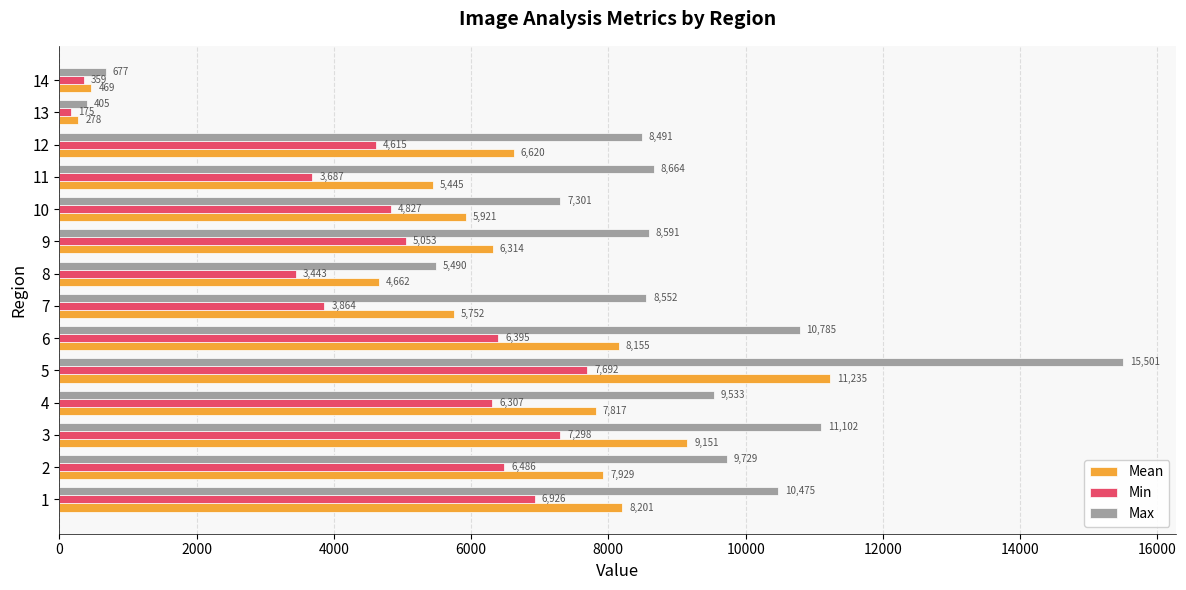

How many series are shown in this chart?

3